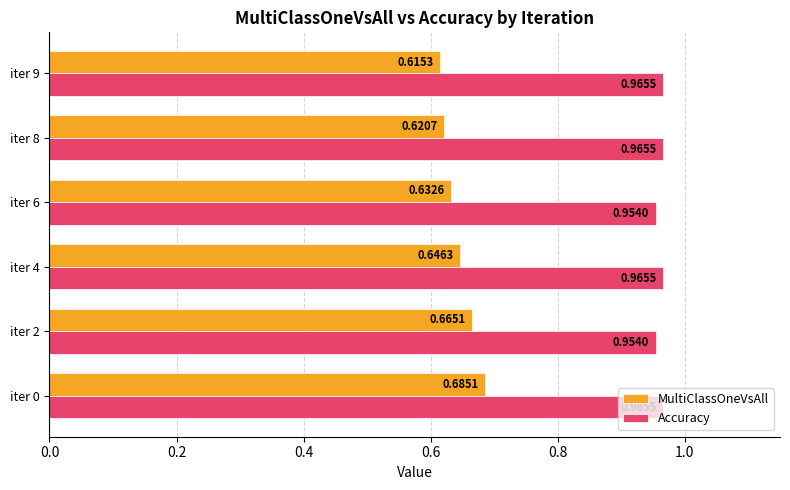

What is the sum of the MultiClassOneVsAll values at iter 6 and iter 9?

1.2